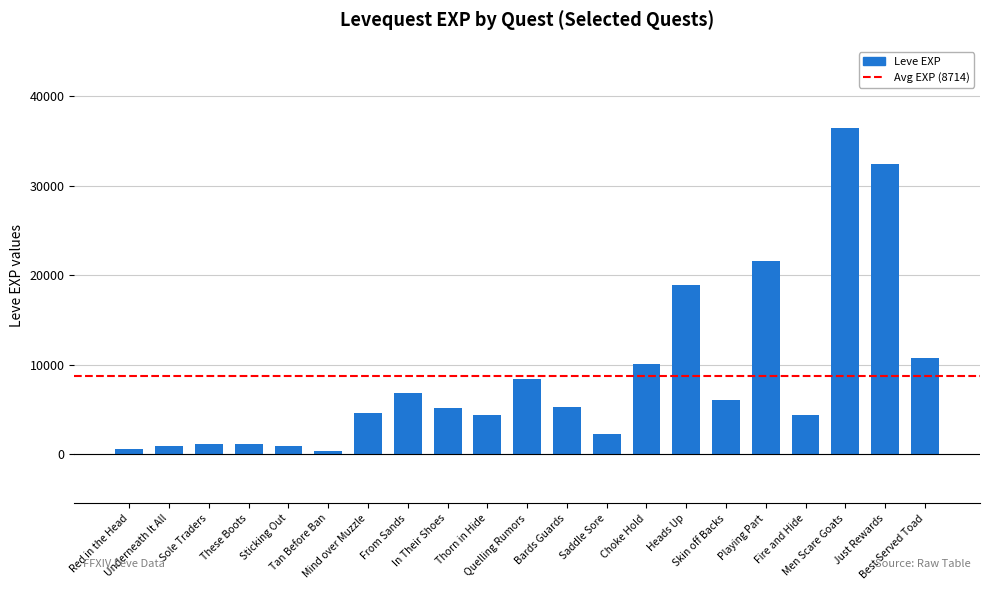

Where is the data nearest to the value 18380?

Heads Up